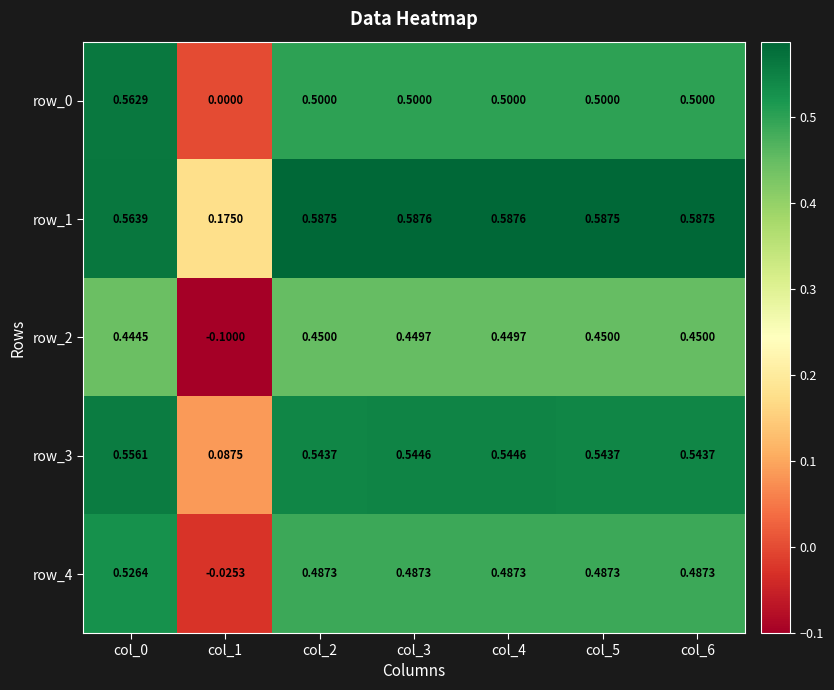

Is the value of row_2 at col_4 greater than the value of row_1 at col_5?

No